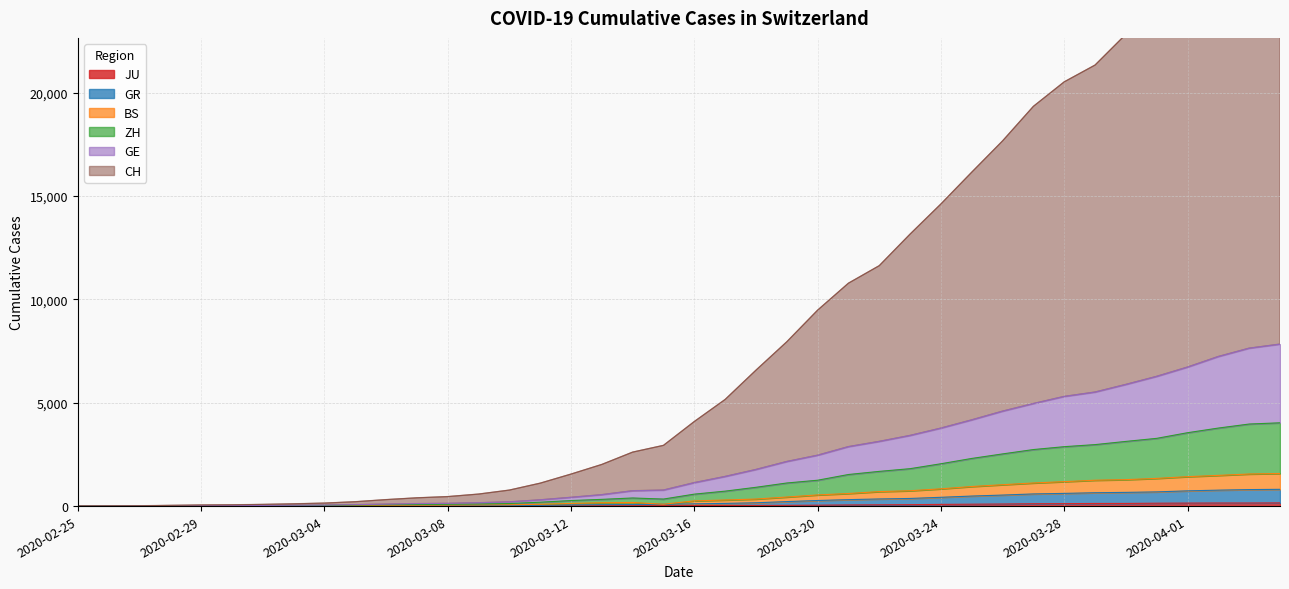

What is the label of the 15th point from the right?

2020-03-21